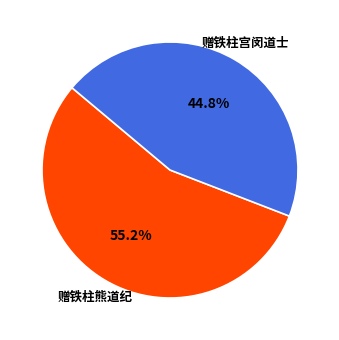

Does any single category account for the majority?

Yes